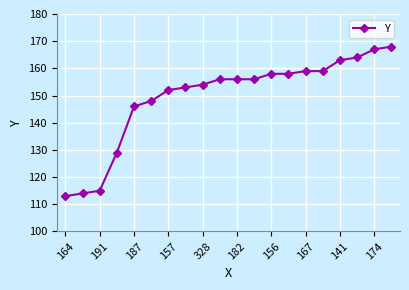

What is the value of the 9th point from the left?

154